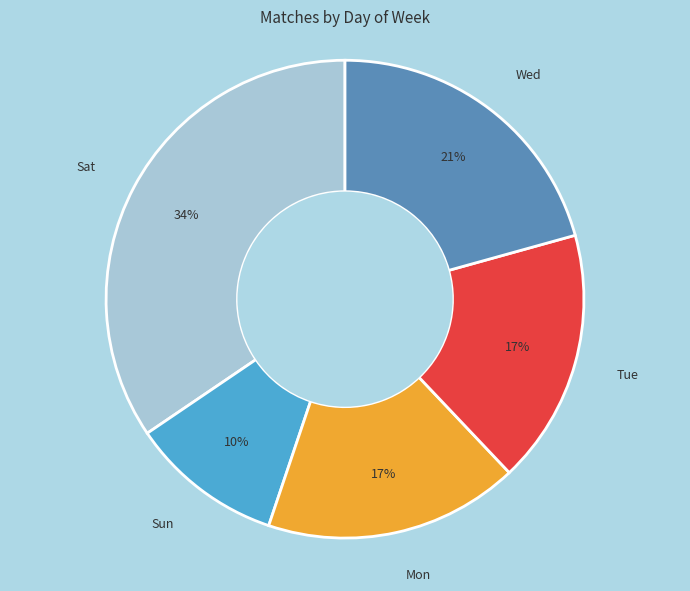

Which category has the smallest portion of the pie?

Sun